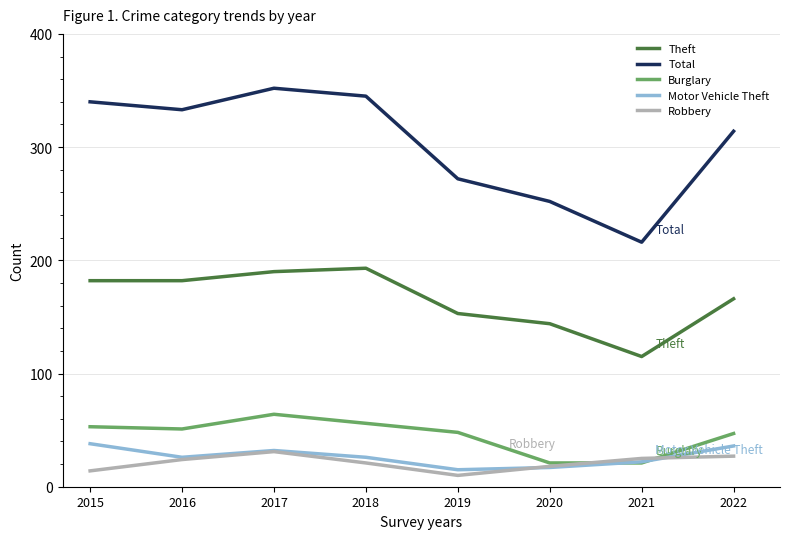

What are all the series names shown in the legend?

Theft, Total, Burglary, Motor Vehicle Theft, Robbery